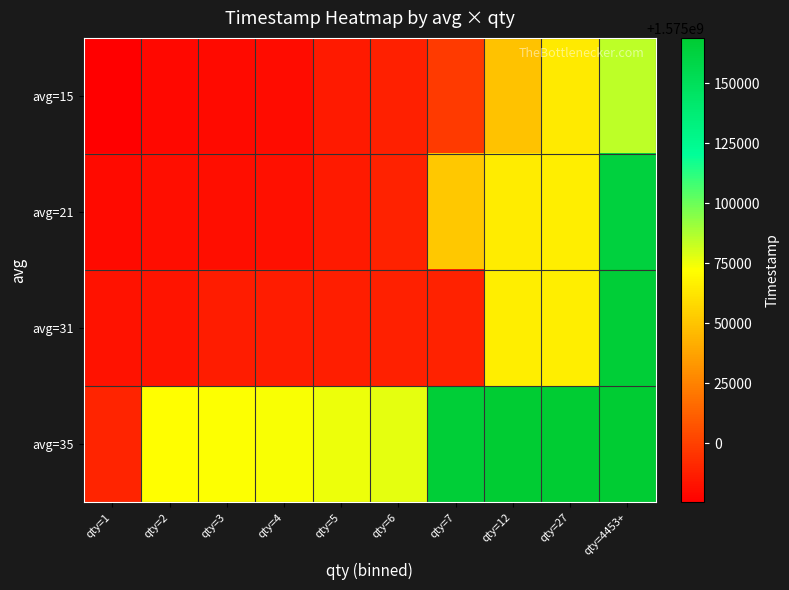

How many series are shown in this chart?

4